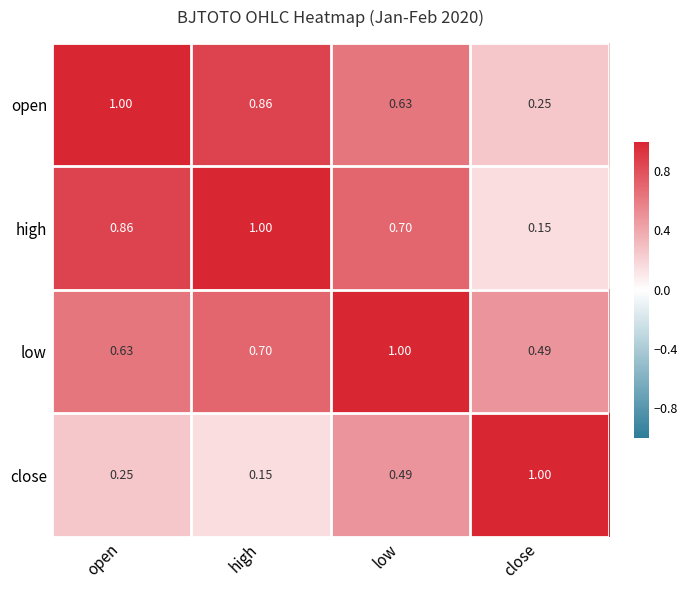

At which label does high reach its peak?

high